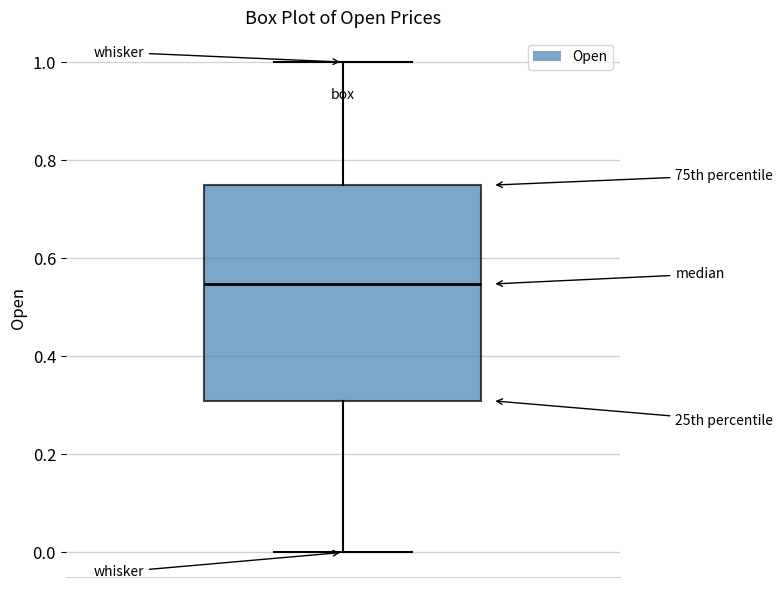

Transcribe this box plot: give where the median line is, the range the box spans, and where the two whiskers end, as read against the y-axis. The values are not printed on the chart, so give them approximately, as read against the axis.

median 0.54, box 0.30 to 0.74, whiskers 0.00 to 1.00